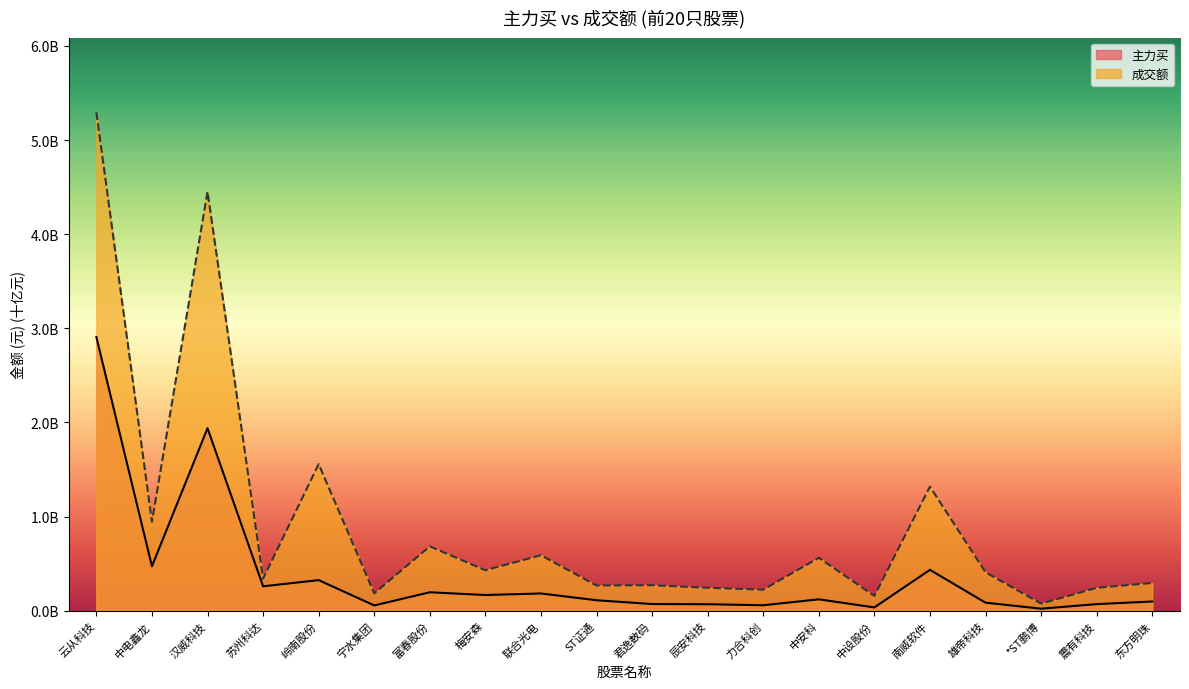

What is the average value of the 成交额 series?

0.9